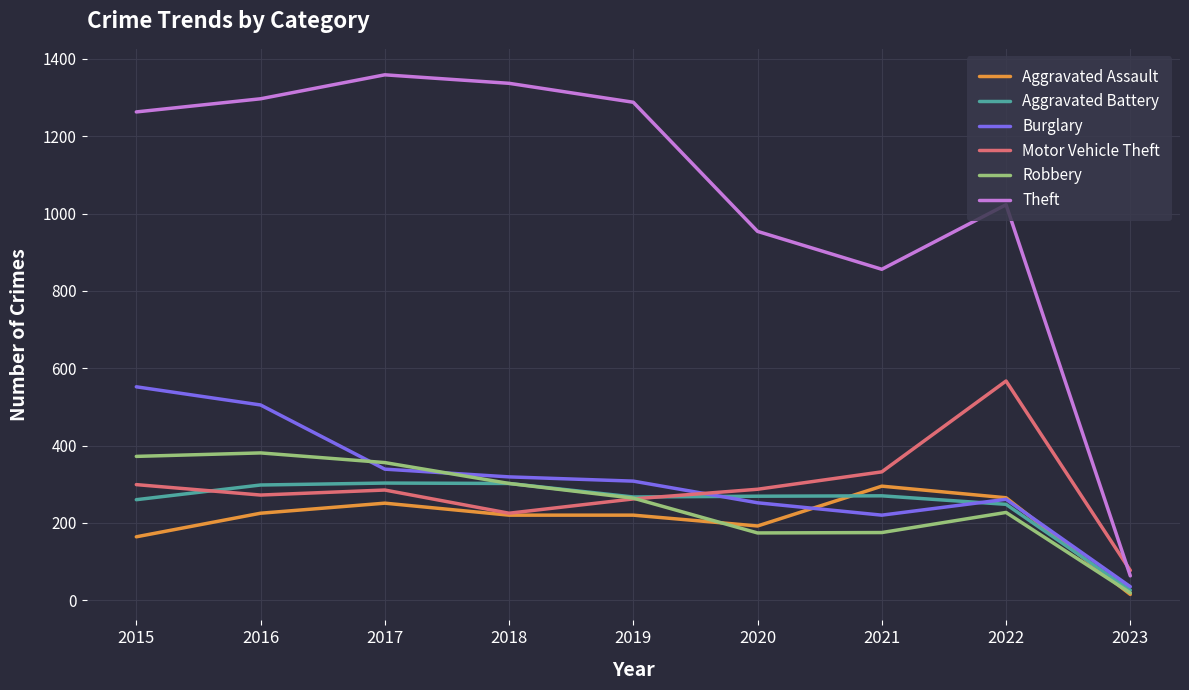

True or false: Burglary and Motor Vehicle Theft cross at least once.

True